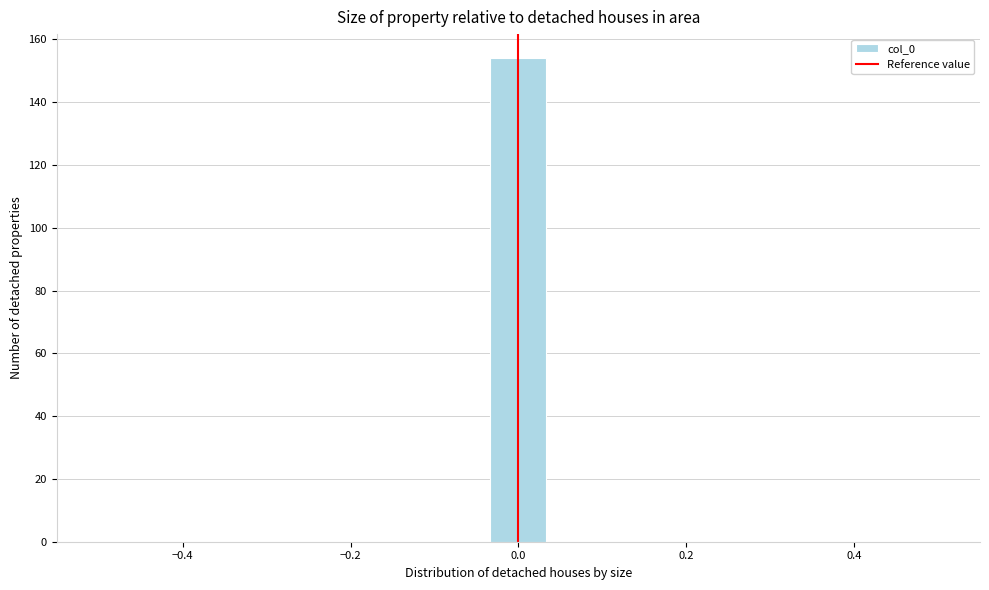

Read against the x-axis, roughly where is the centre of the tallest bar?

0.00